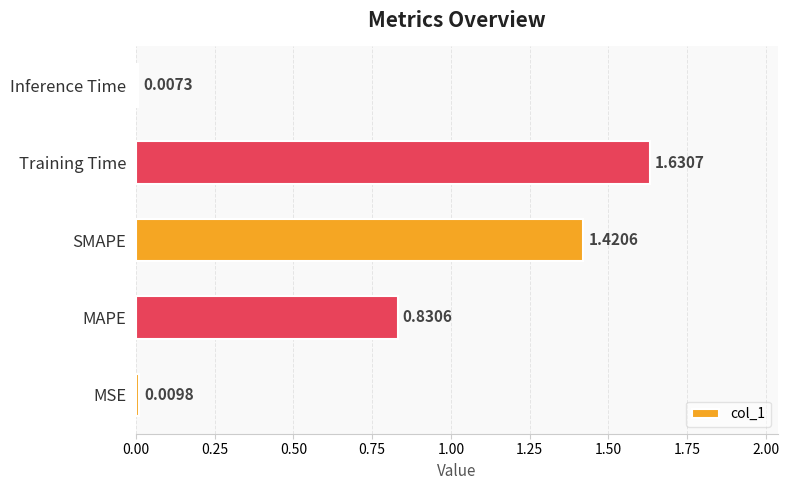

List the labels in order of value, smallest first.

Inference Time, MSE, MAPE, SMAPE, Training Time